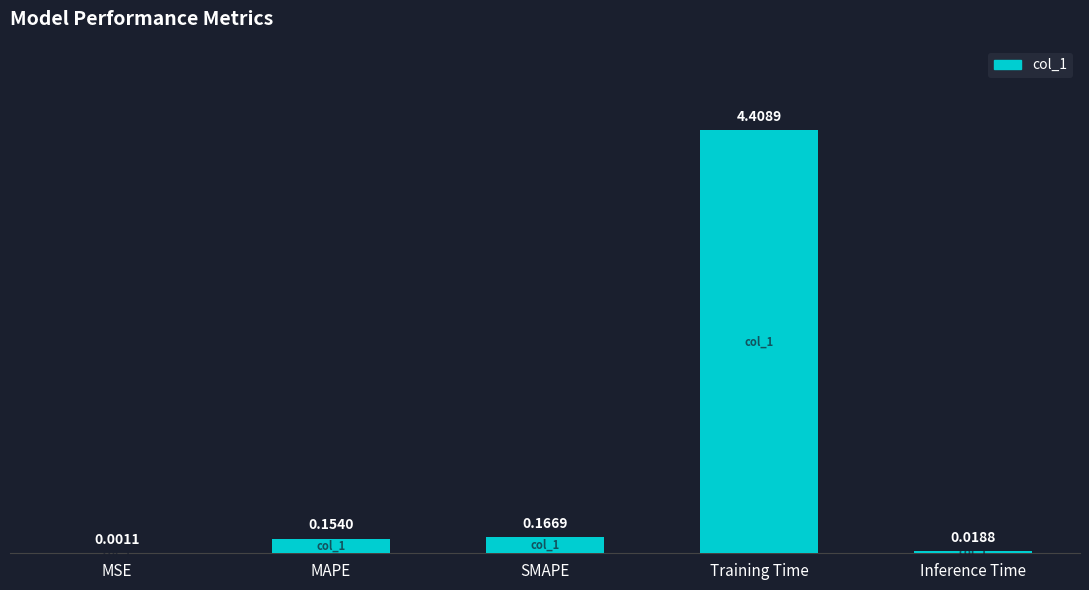

Are the bars grouped side by side (vs. stacked)?

No